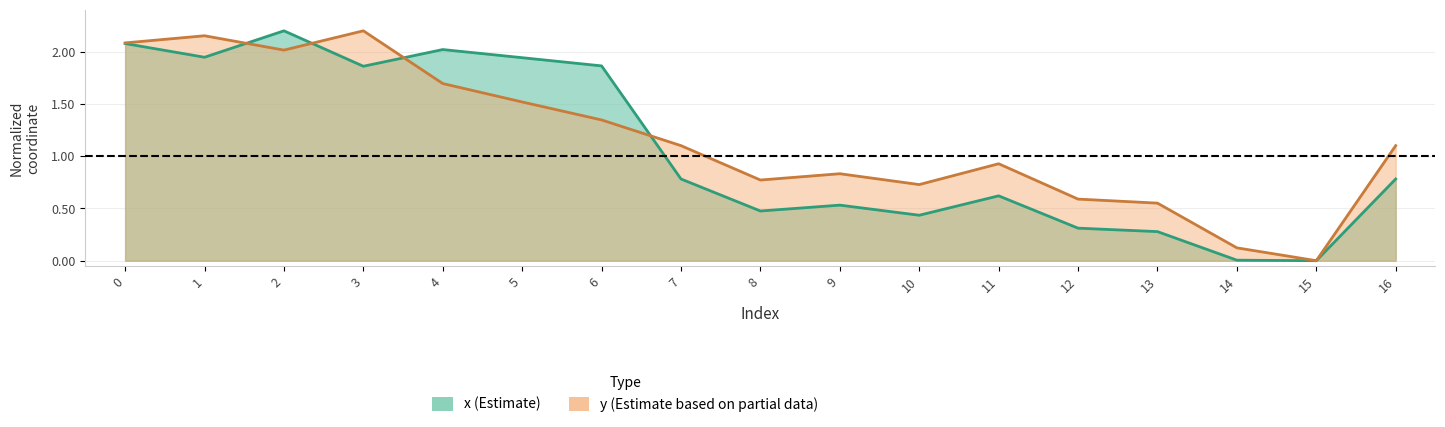

What is the sum of all y values?

19.7